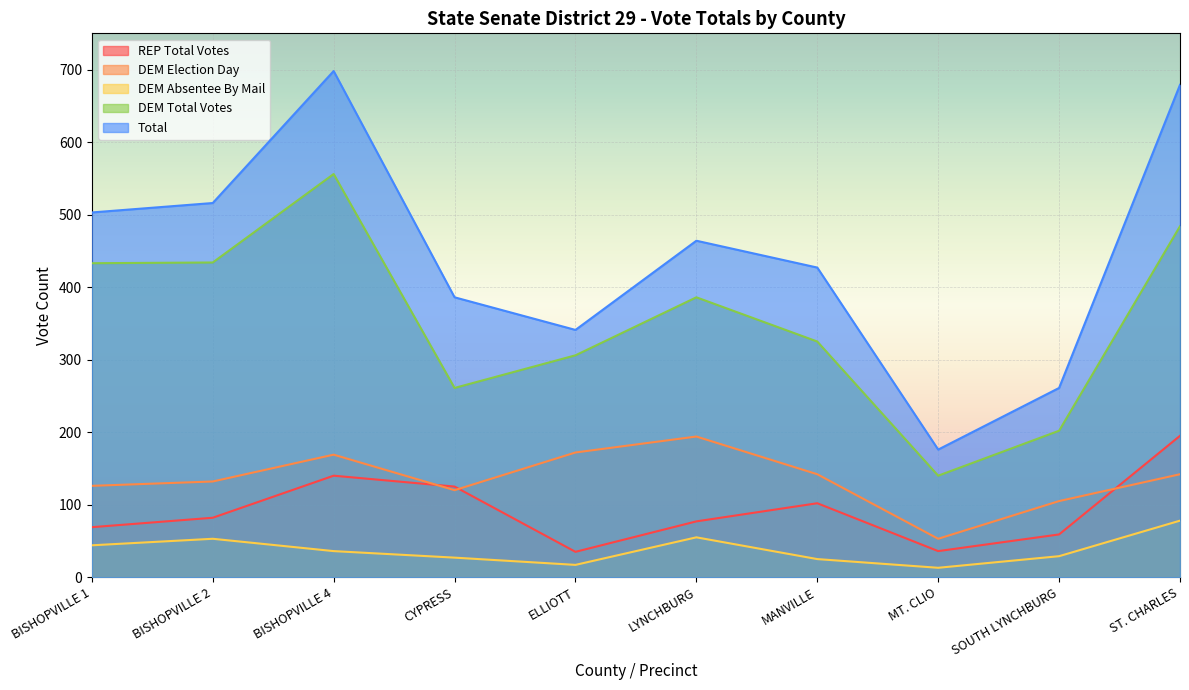

Between MANVILLE and ELLIOTT, which is larger?

MANVILLE